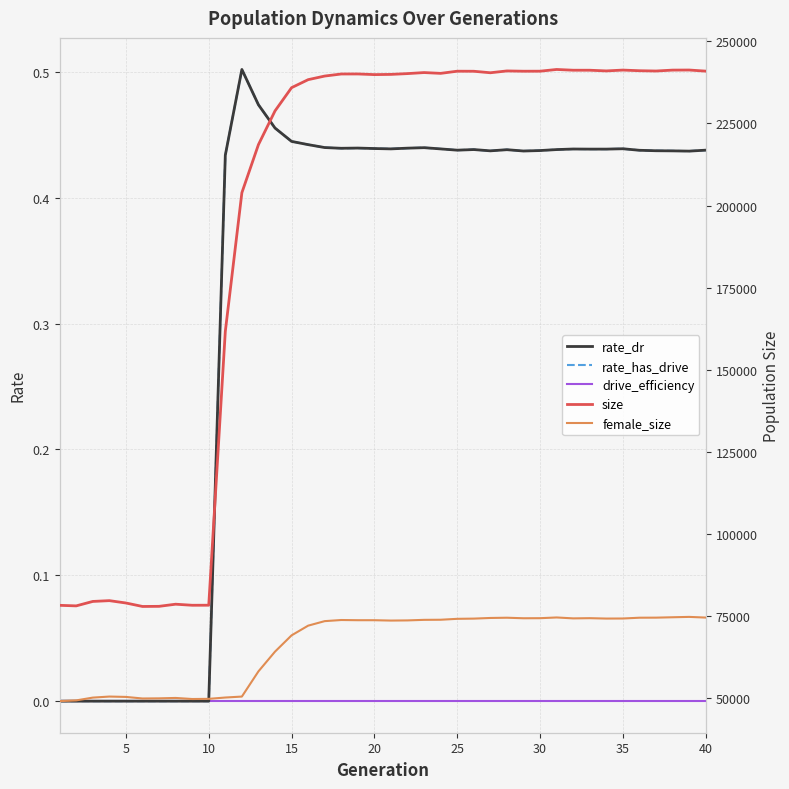

Which series has the widest spread of values?

size